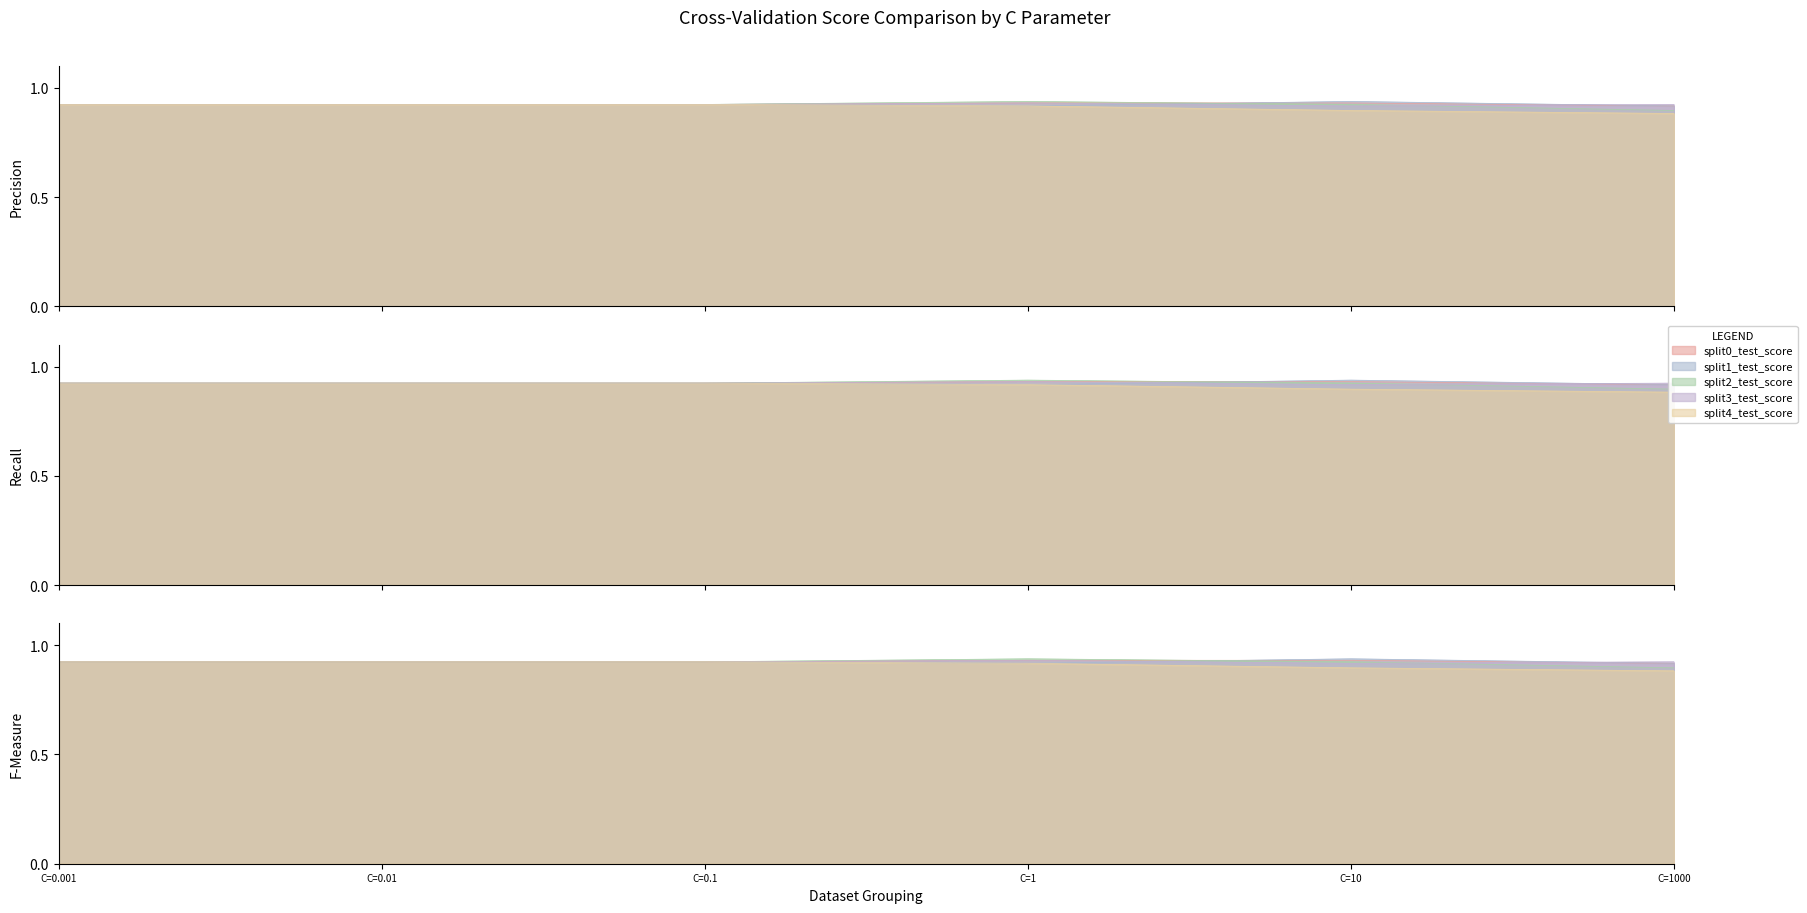

The value of split4_test_score at C=1 is 0.9. True or false?

True